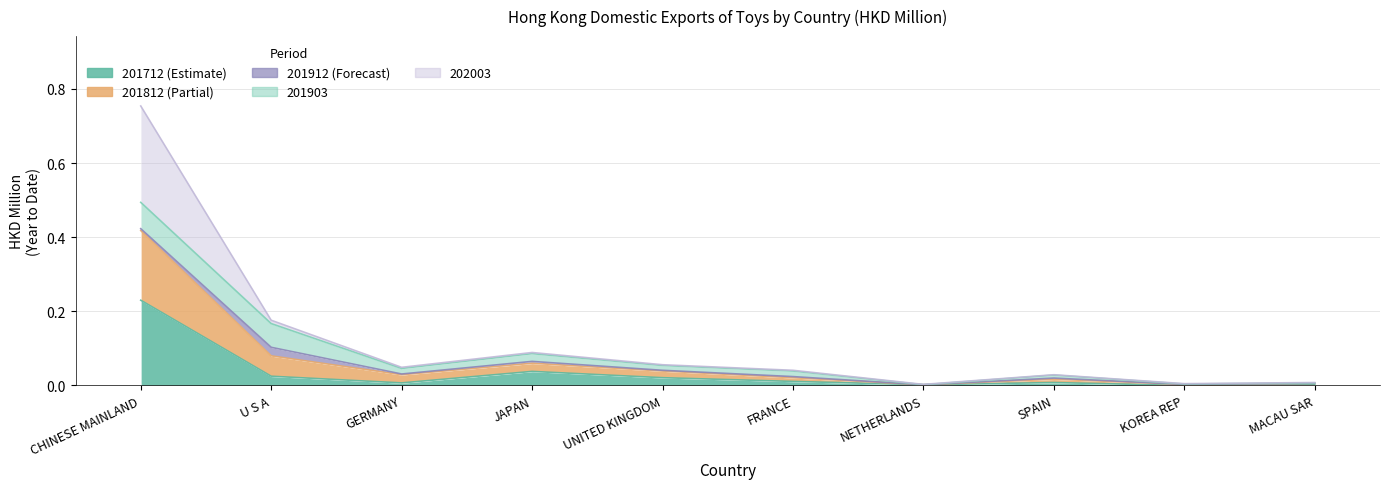

True or false: 202003 and 201812 intersect in this chart.

False